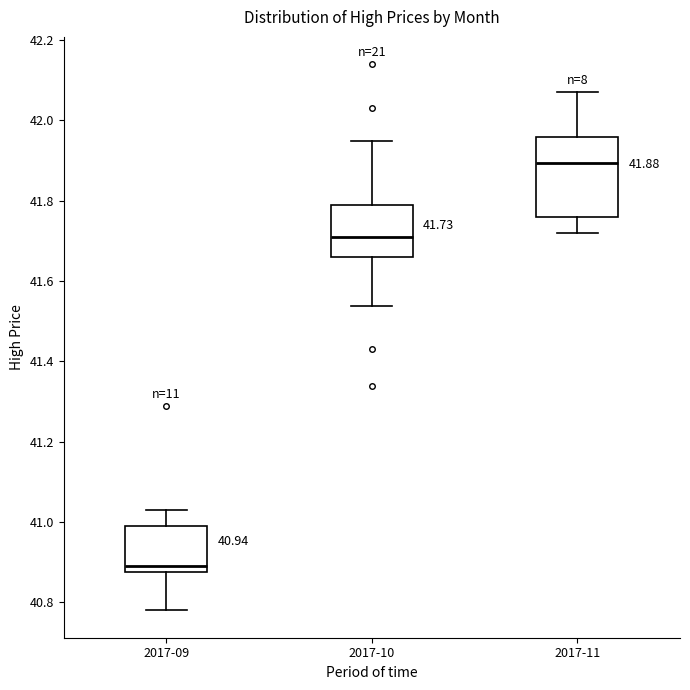

Which box's median line is the lowest?

2017-09